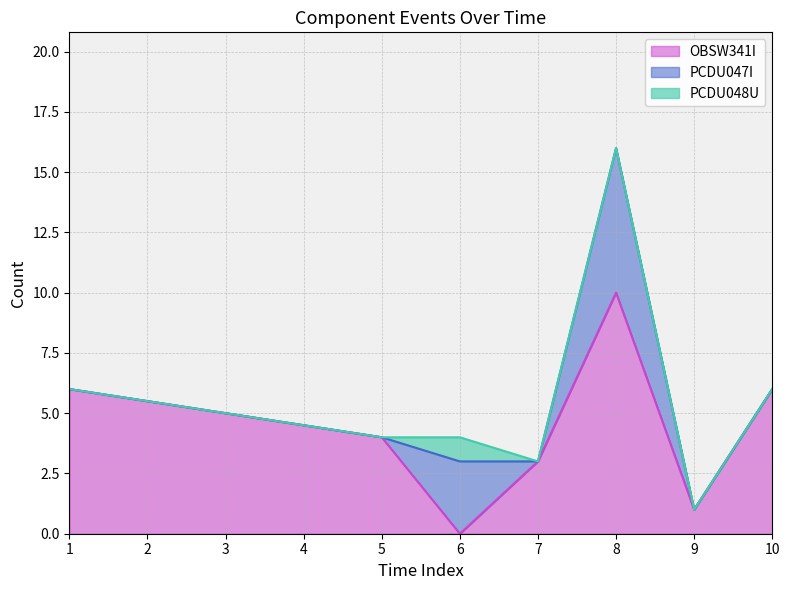

How many values in the OBSW341I series are below 5?

4